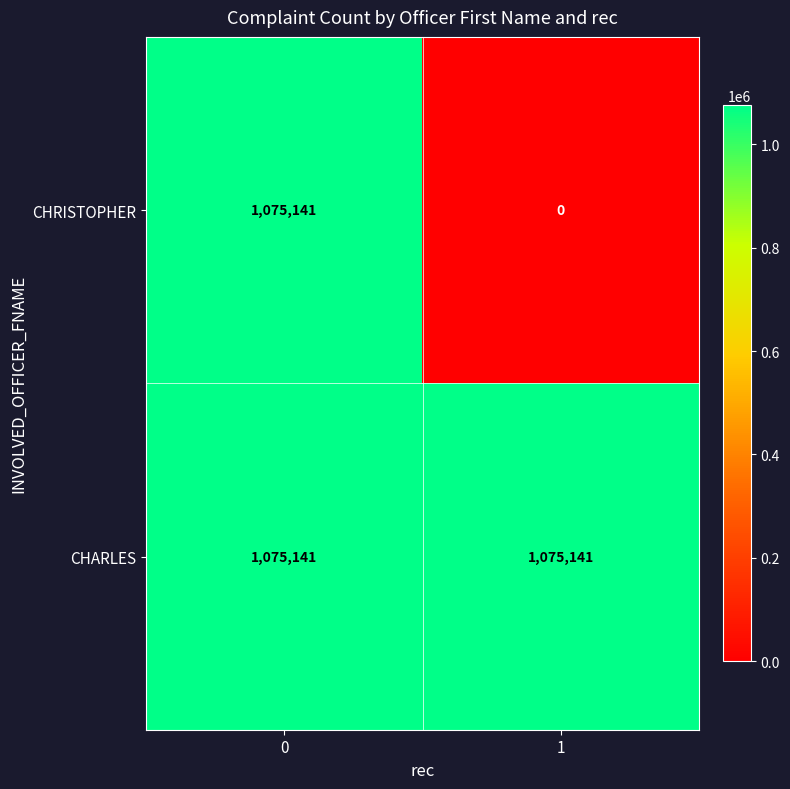

At how many categories does at least one series exceed 867608?

2